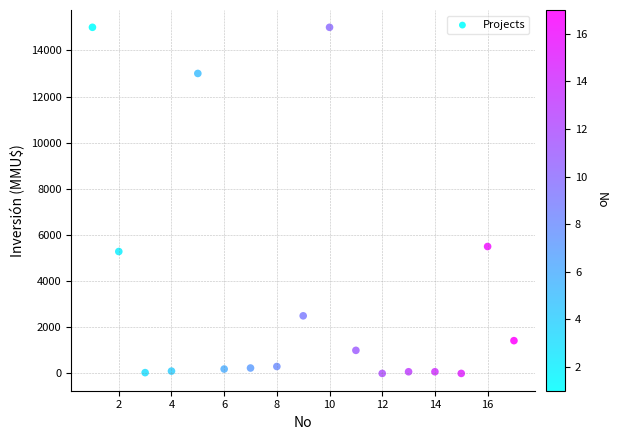

What is the range of X values (max minus min)?

16